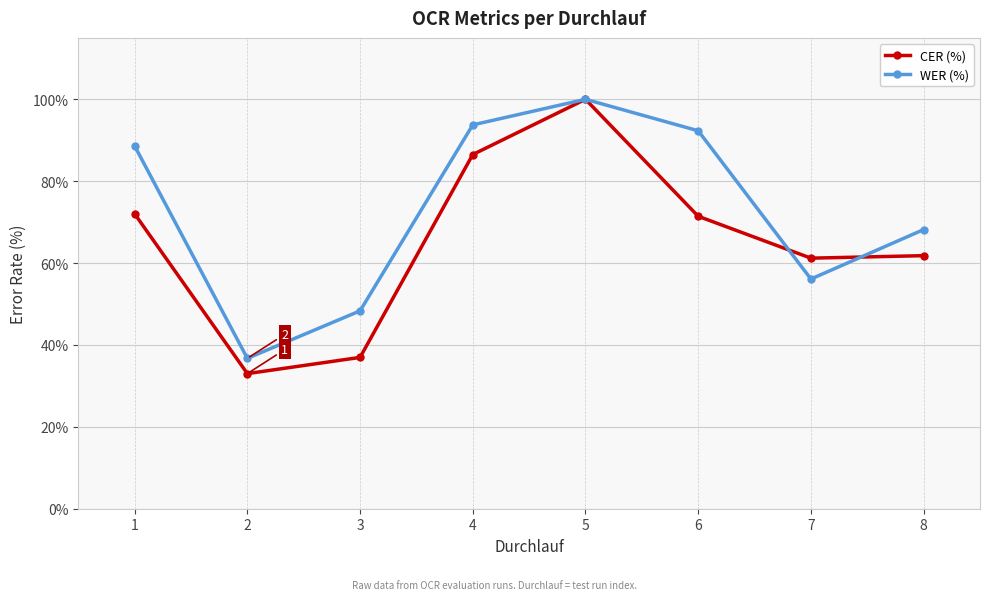

At 3, list the series in order from smallest to largest.

CER (%), WER (%)